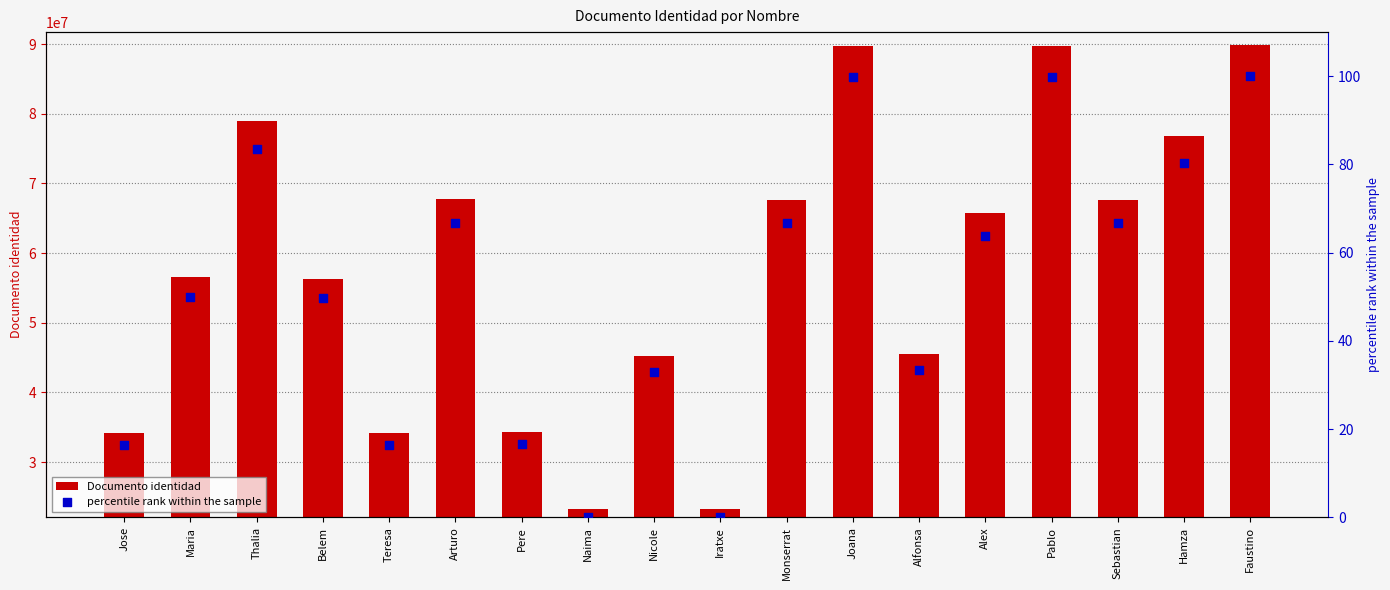

At how many categories does at least one series exceed 43272520?

13